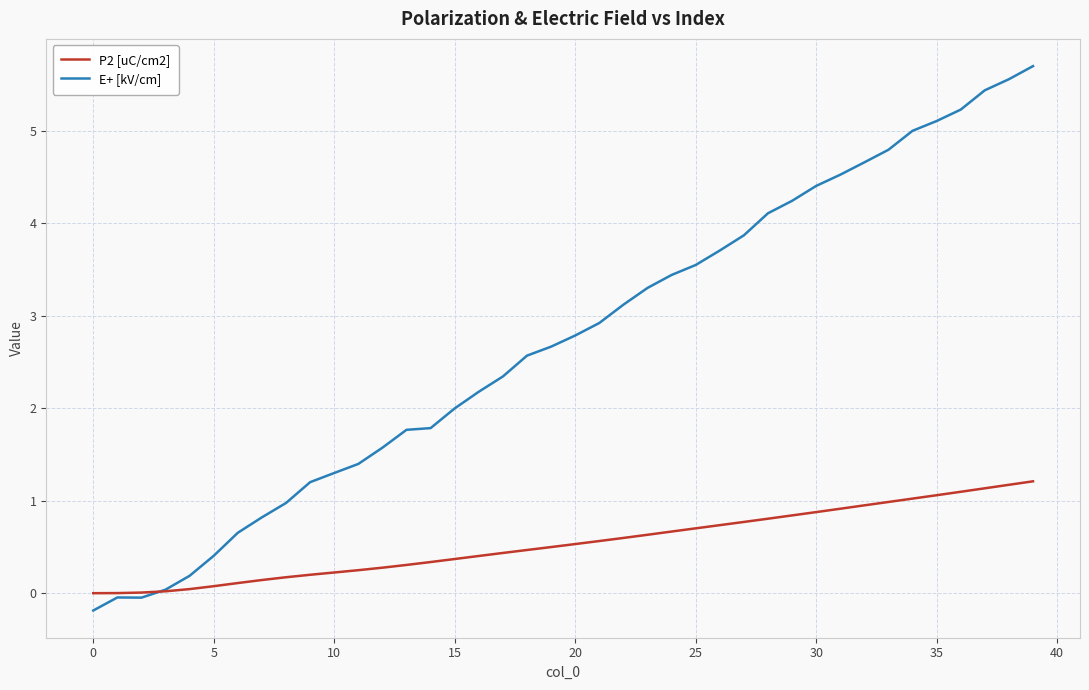

Which series has the largest total across all categories?

E+ [kV/cm]